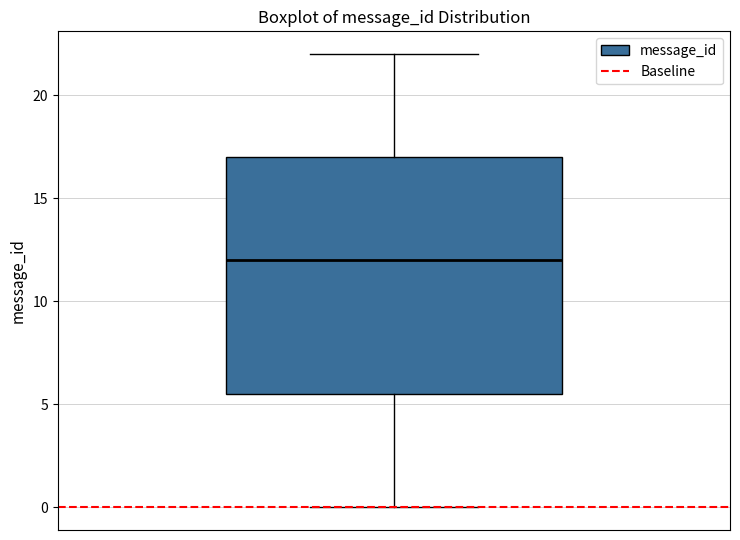

Read this box plot against the y-axis: the position of the median line, the range covered by the box, and the ends of both whiskers. The values are not printed on the chart, so give them approximately, as read against the axis.

median 12.0, box 5.5 to 17.0, whiskers 0.0 to 22.0